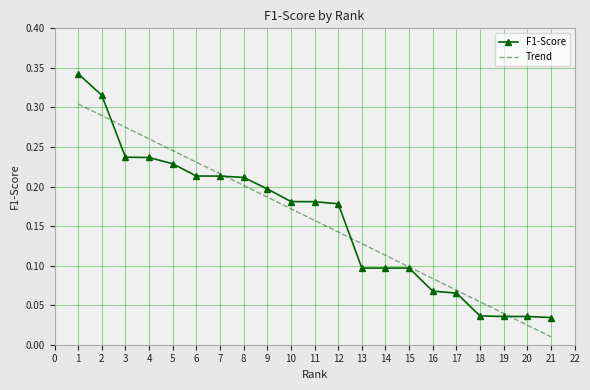

The value of Trend at 17 is 0.0. True or false?

False